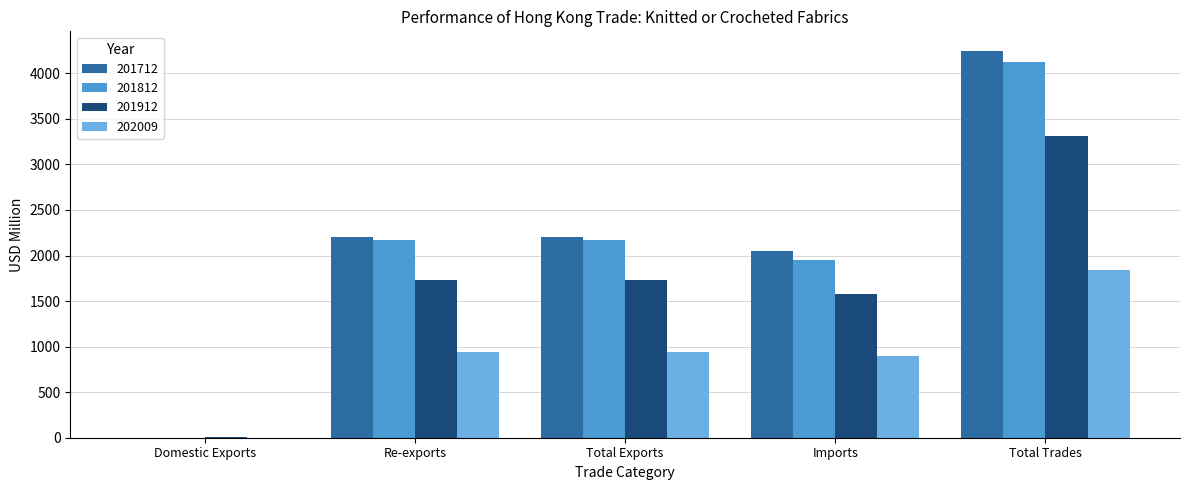

What is the sum of the 201712 values at Re-exports and Total Exports?

4400.4